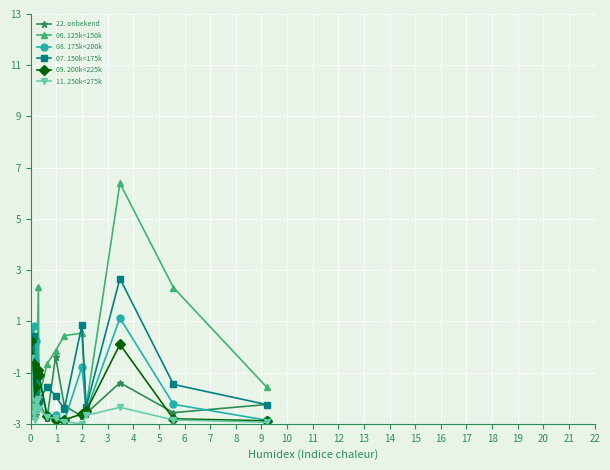

Which series has the largest range (max minus min)?

06. 125k<150k